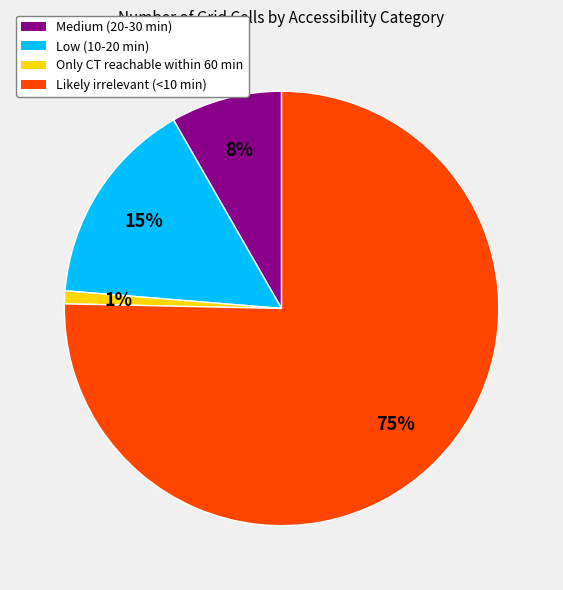

How many slices are in this pie chart?

4